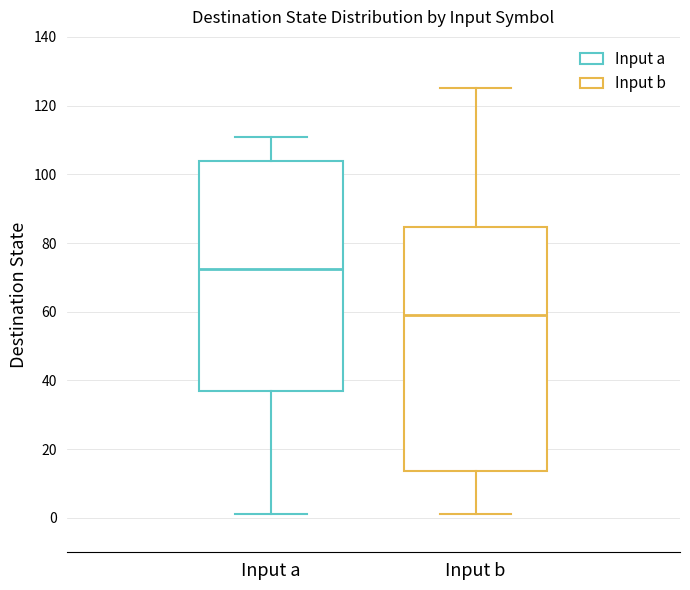

Reading left to right, read every box against the y-axis: the position of its median line, the range the box covers, and the ends of its whiskers. The values are not printed on the chart, so give them approximately, as read against the axis.

Input a: median 72, box 38 to 104, whiskers 2 to 112
Input b: median 60, box 14 to 84, whiskers 2 to 126